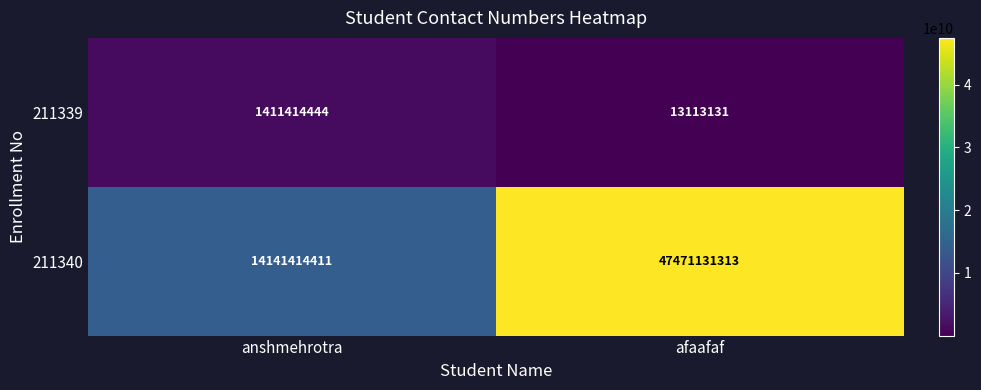

At how many categories does at least one series exceed 16774791856?

1